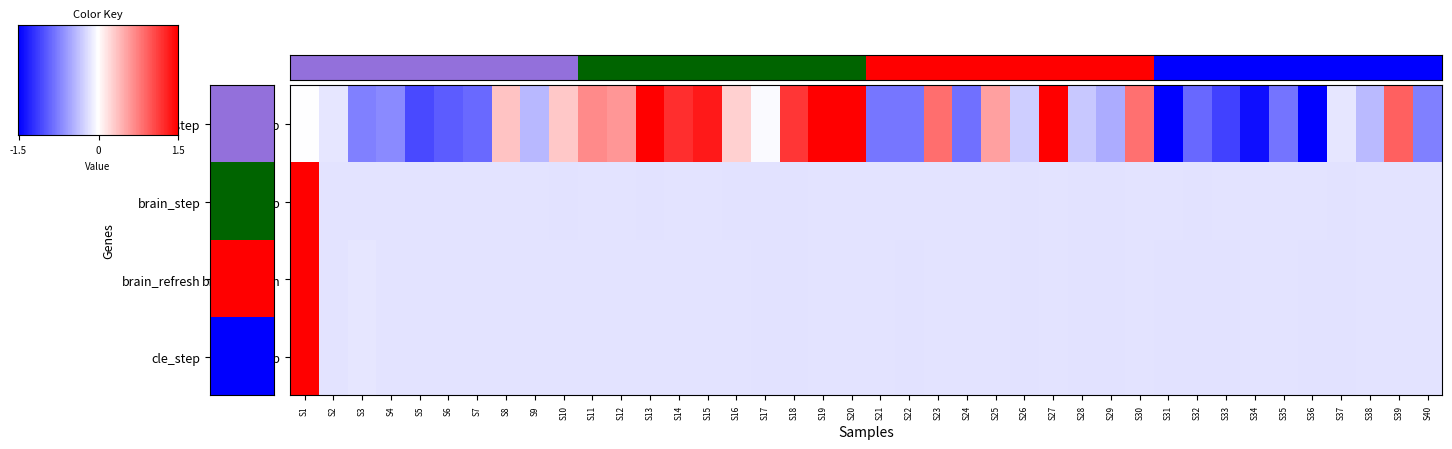

What is the minimum value for robot_step?

-1.5